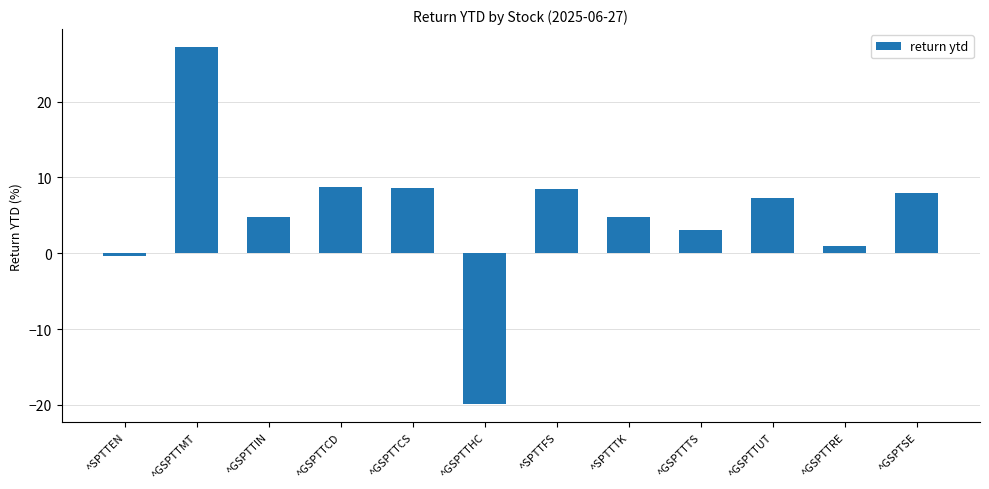

Is it true that the value at ^SPTTFS is 11.7?

False